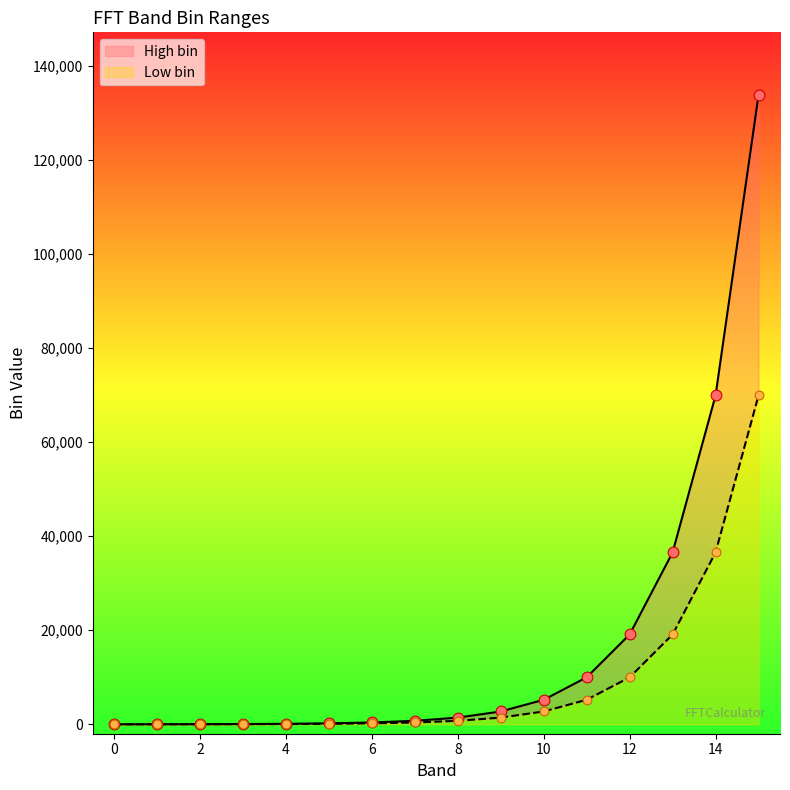

Which series contains the highest Y value?

High bin